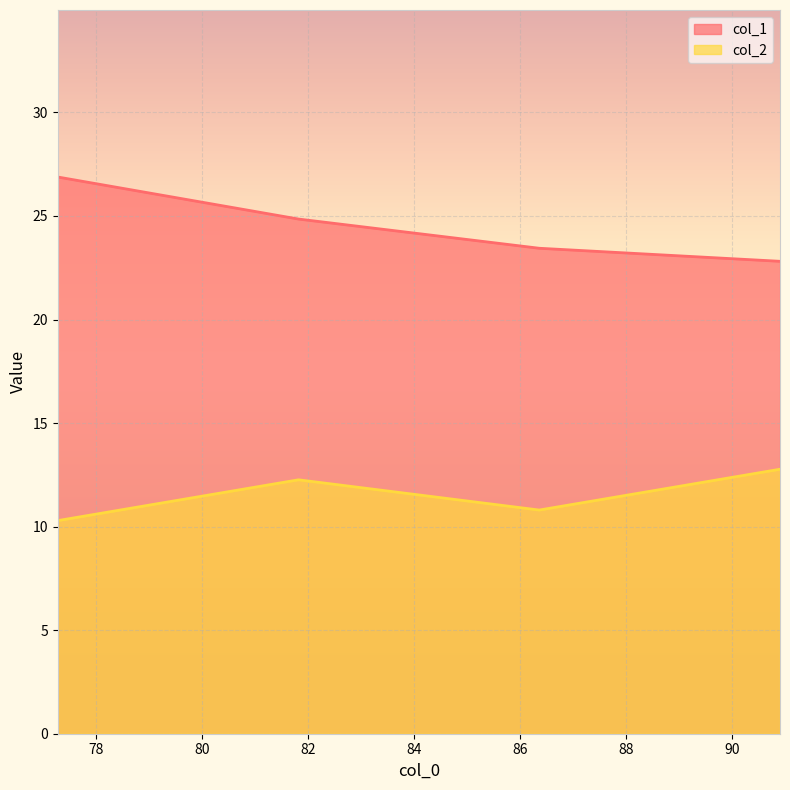

At which label does col_1 first exceed 24?

77.2735